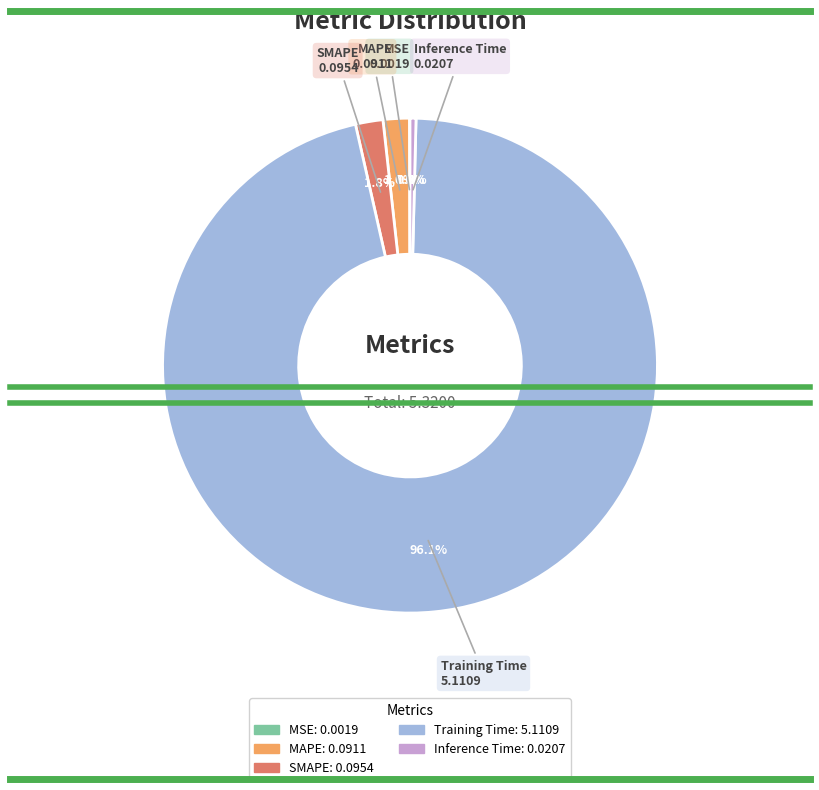

Combined, what portion of the pie is Training Time and MAPE?

97.8%